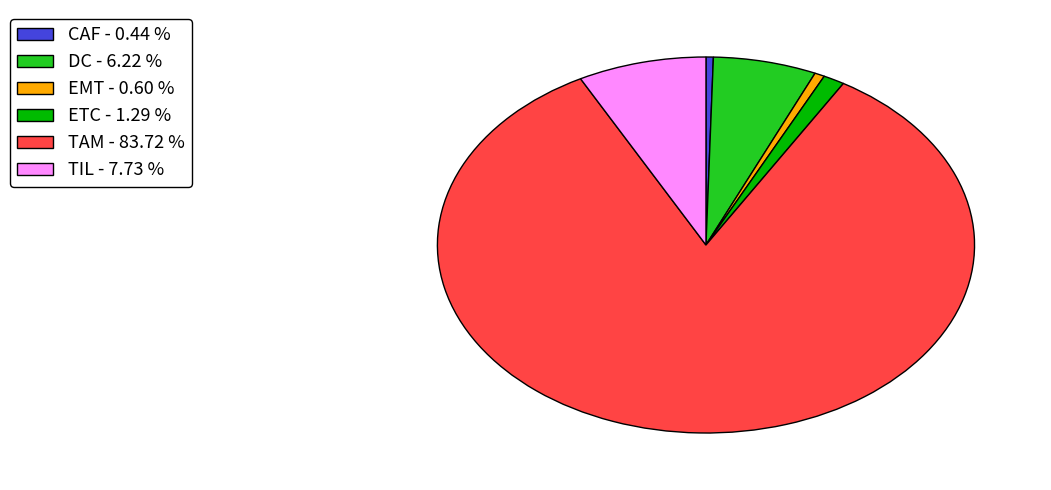

Between ETC - 1.29 % and TAM - 83.72 %, which is larger?

TAM - 83.72 %